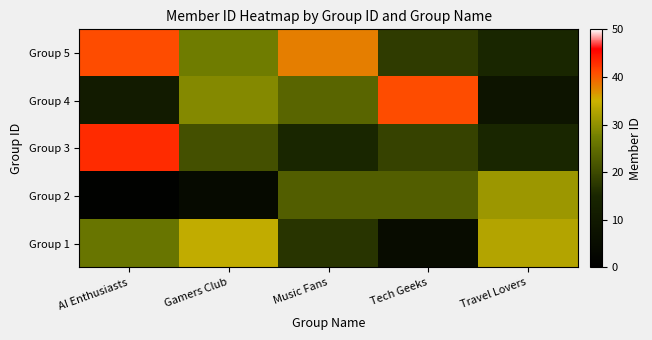

What is the total value across all series at Gamers Club?

115